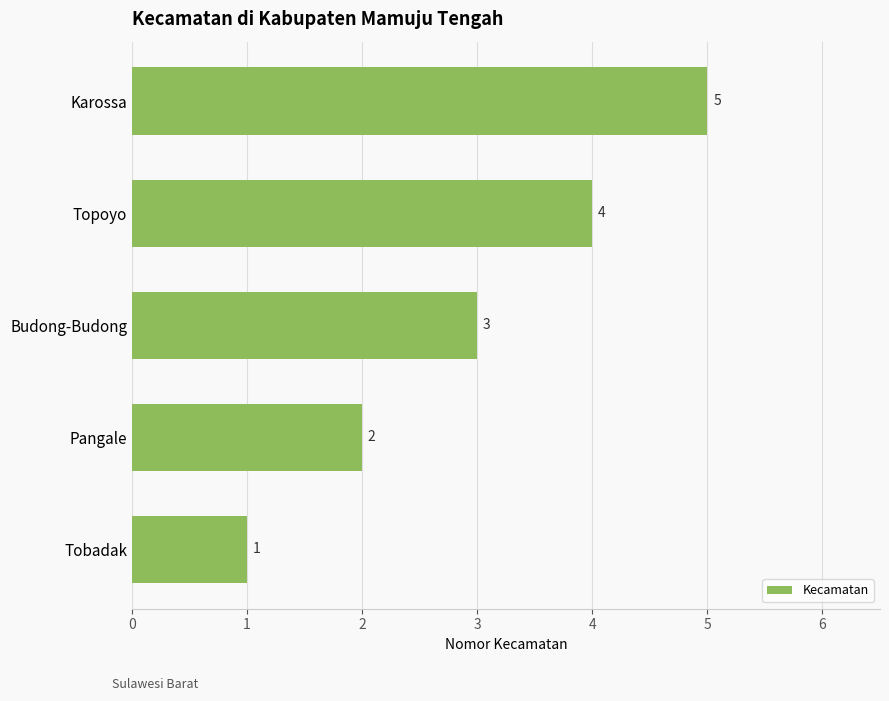

How many data points does each series have?

5